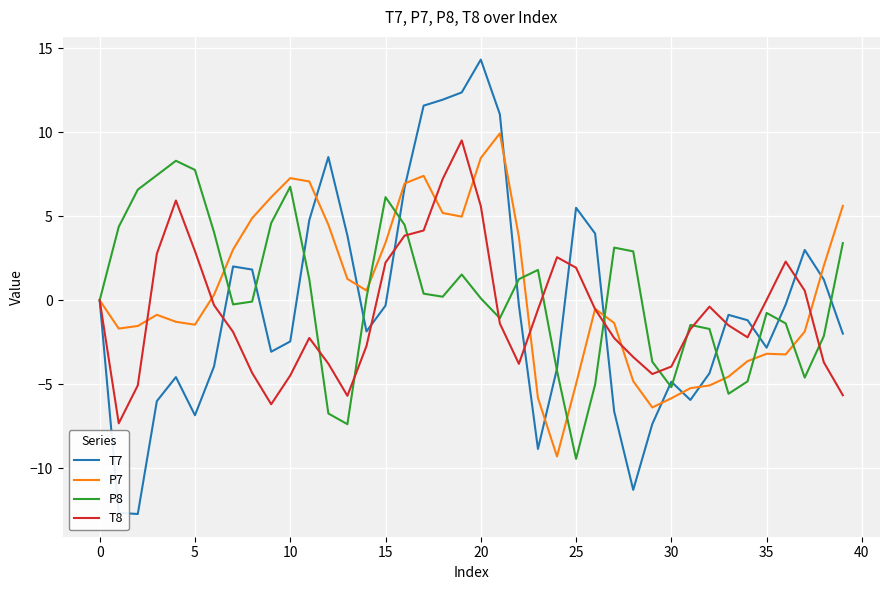

How many lines are shown in the chart?

4